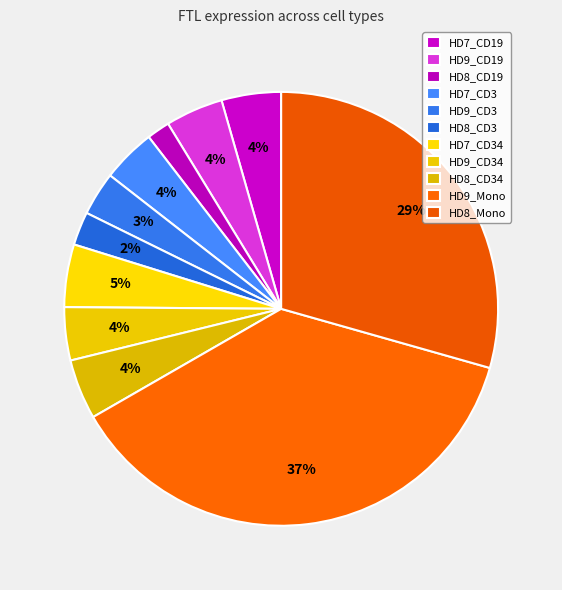

To the nearest percent, what is the combined percentage of HD8_CD34 and HD9_CD34?

8%